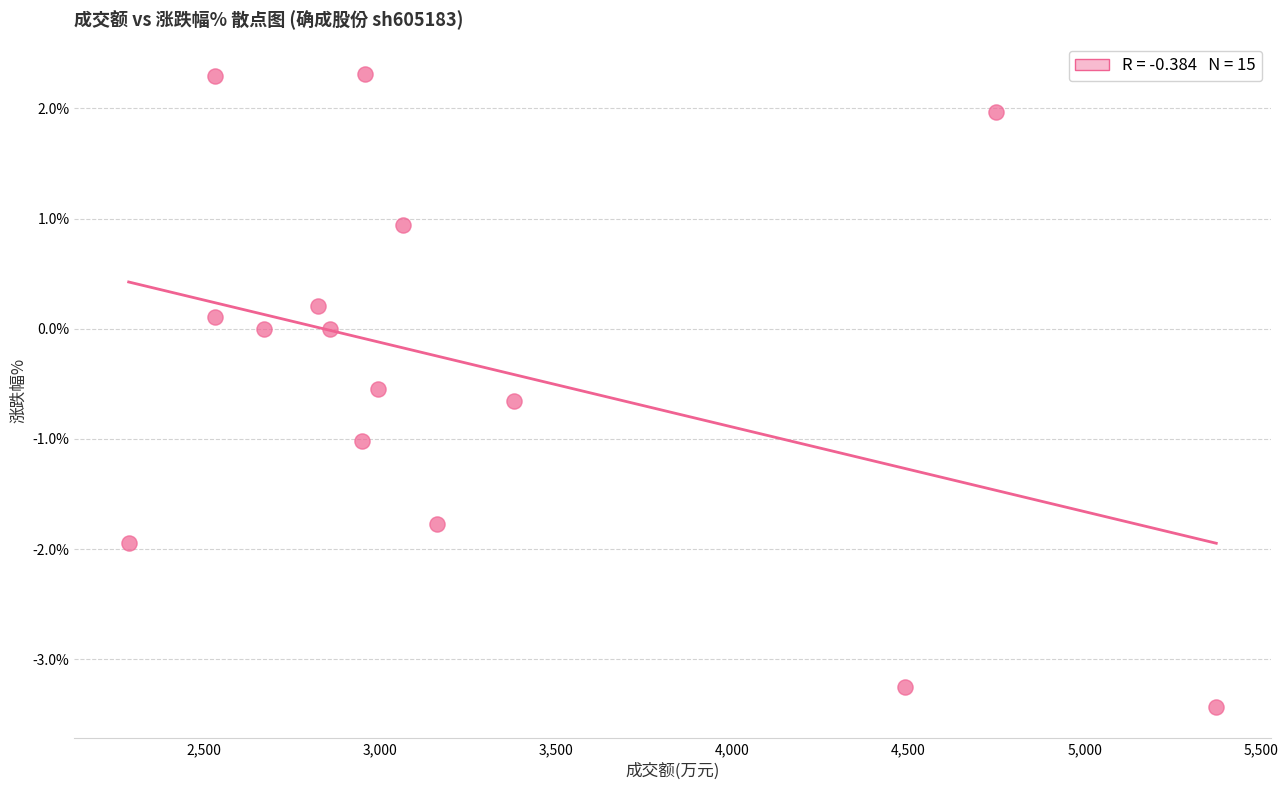

What is the range of X values (max minus min)?

3085.0